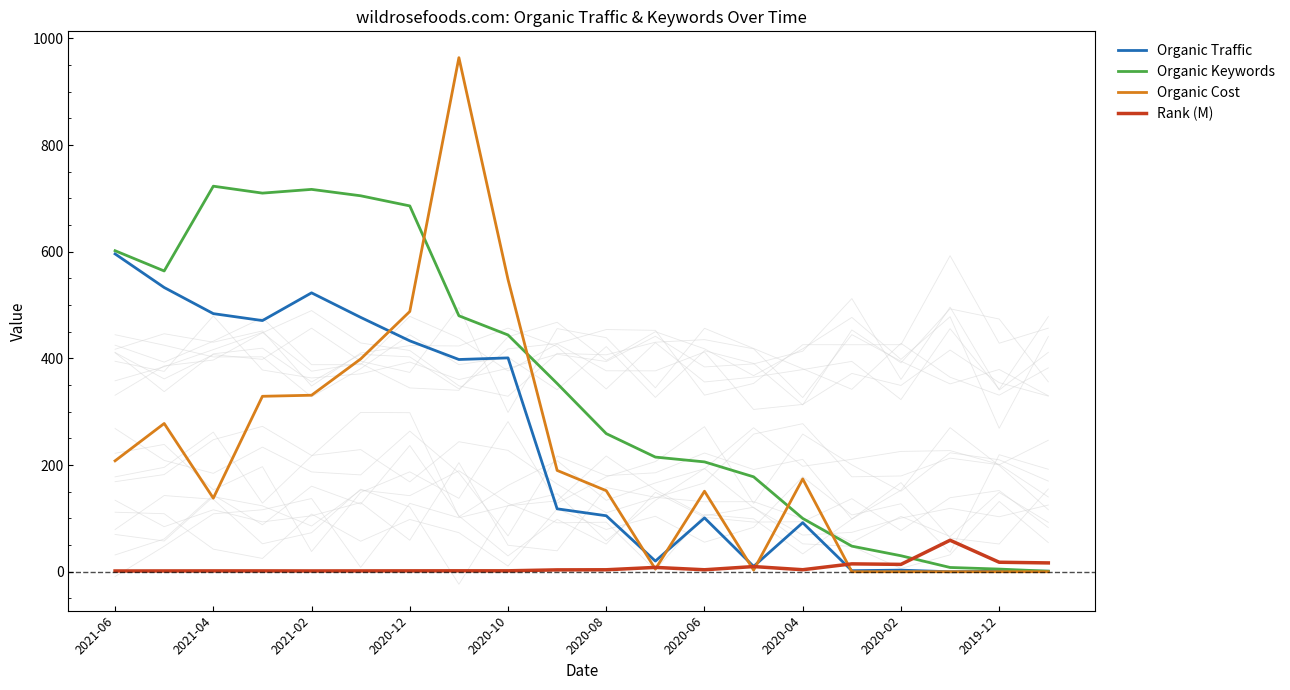

Which series has the largest range (max minus min)?

Organic Cost